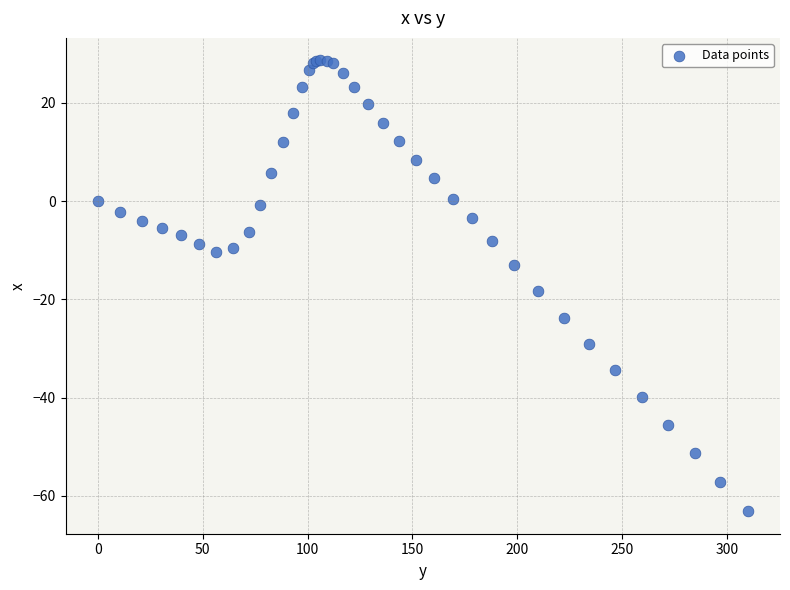

What Y value in the scatter plot is closest to -17?

-18.4